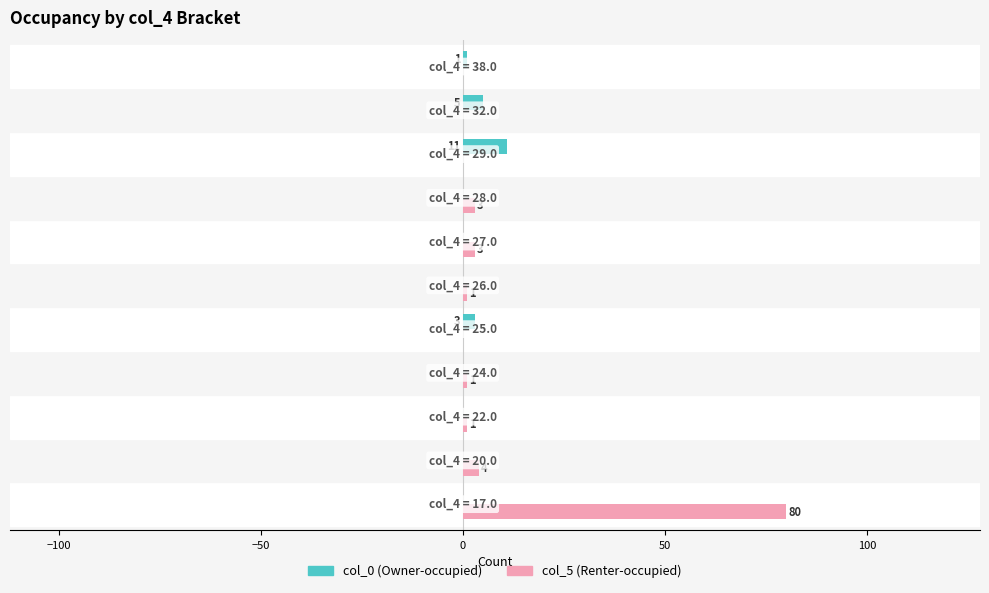

Count the number of data series in this chart.

2